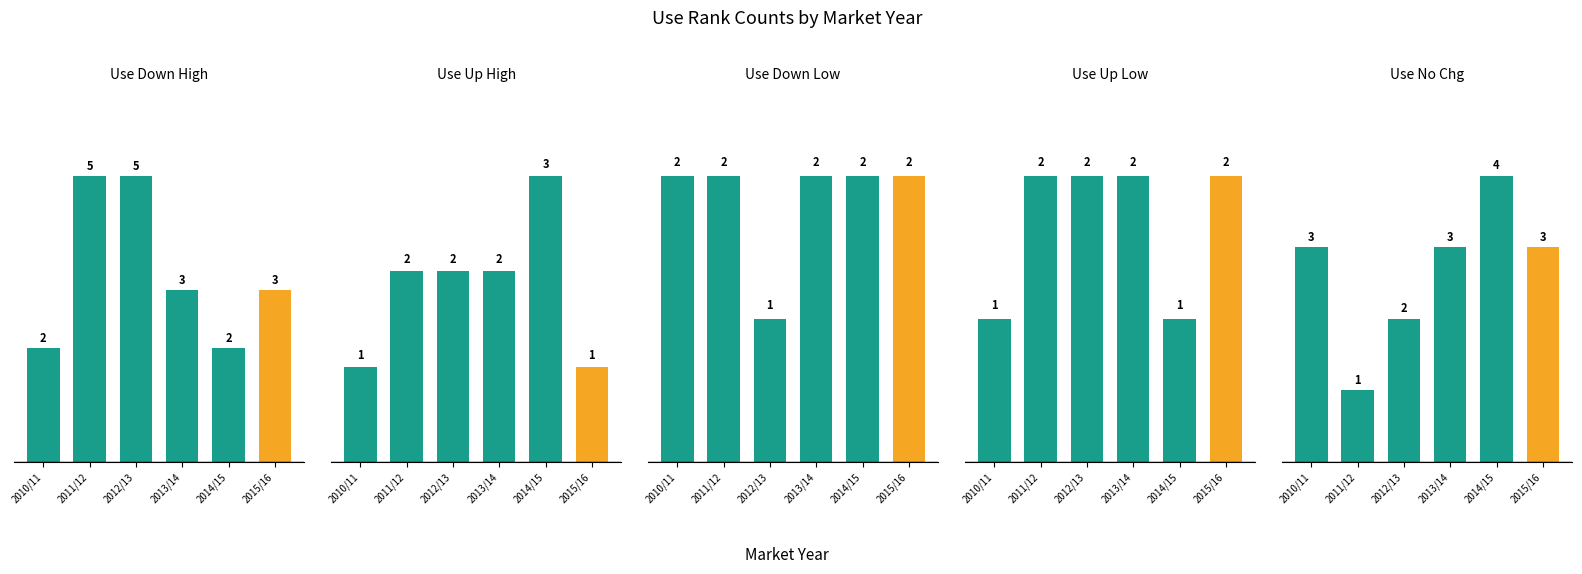

Reading left to right, transcribe all the data shown in this chart.

Use Down High: 2010/11=2	2011/12=5	2012/13=5	2013/14=3	2014/15=2	2015/16=3
Use Up High: 2010/11=1	2011/12=2	2012/13=2	2013/14=2	2014/15=3	2015/16=1
Use Down Low: 2010/11=2	2011/12=2	2012/13=1	2013/14=2	2014/15=2	2015/16=2
Use Up Low: 2010/11=1	2011/12=2	2012/13=2	2013/14=2	2014/15=1	2015/16=2
Use No Chg: 2010/11=3	2011/12=1	2012/13=2	2013/14=3	2014/15=4	2015/16=3